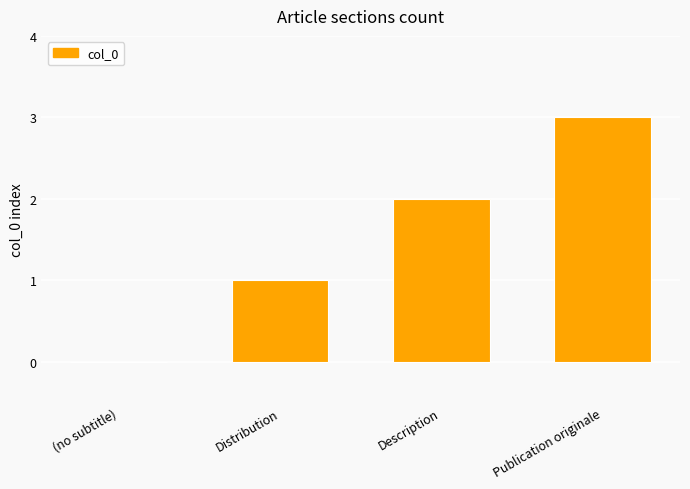

True or false: the data shows 3 at Publication originale.

True